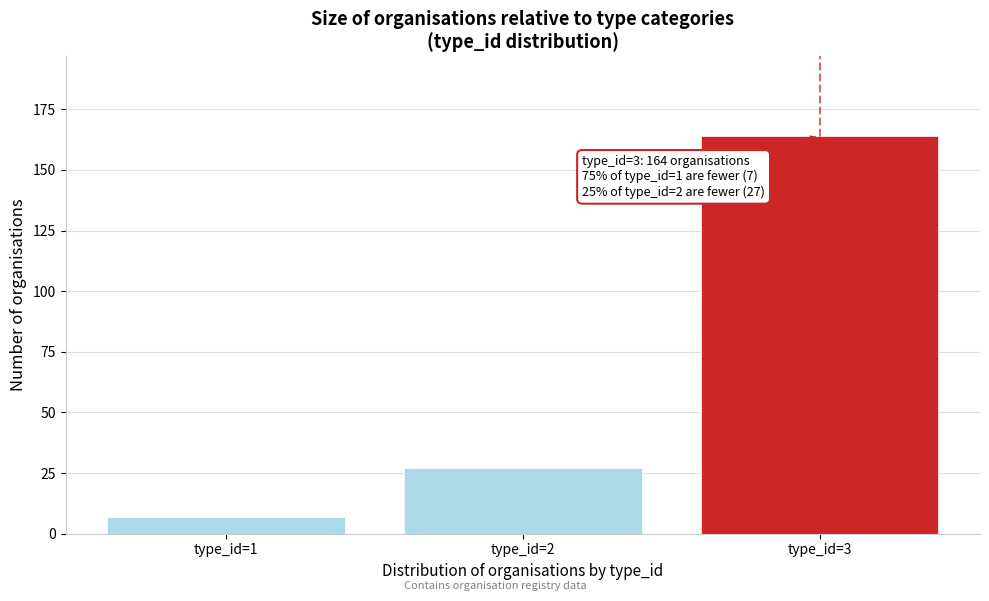

Reading right to left, list all the values displayed in this chart.

type_id=3=164	type_id=2=27	type_id=1=7